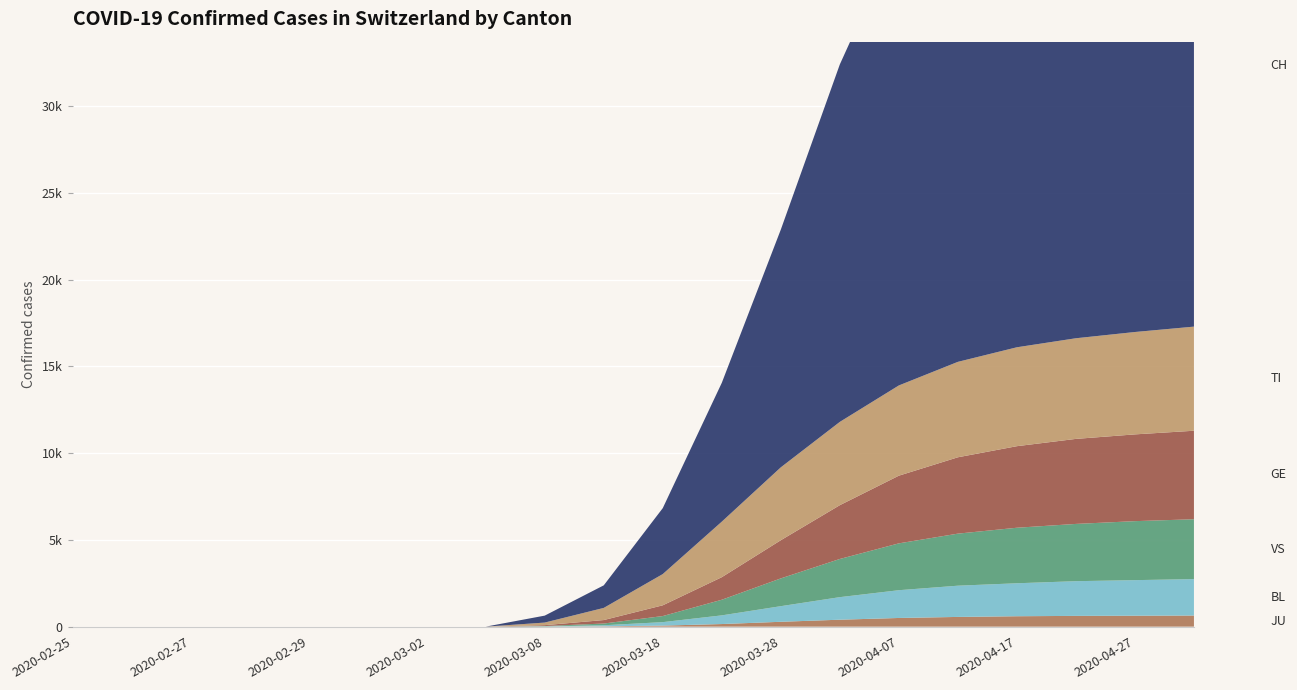

Reading right to left, list all the values displayed in this chart.

GE: 5100	5000	4900	4700	4400	3900	3100	2200	1300	620	200	50	0	0	0	0	0	0	0	0
TI: 6000	5900	5800	5700	5500	5200	4800	4200	3200	1800	700	150	0	0	0	0	0	0	0	0
VS: 3450	3400	3300	3200	3000	2700	2200	1600	900	350	100	20	0	0	0	0	0	0	0	0
BL: 2100	2050	2000	1900	1800	1600	1300	900	500	200	60	10	0	0	0	0	0	0	0	0
JU: 640	630	620	600	560	500	400	280	150	60	20	5	0	0	0	0	0	0	0	0
CH: 30100	29700	29400	29000	28500	26000	20600	13700	8000	3800	1300	400	0	0	0	0	0	0	0	0